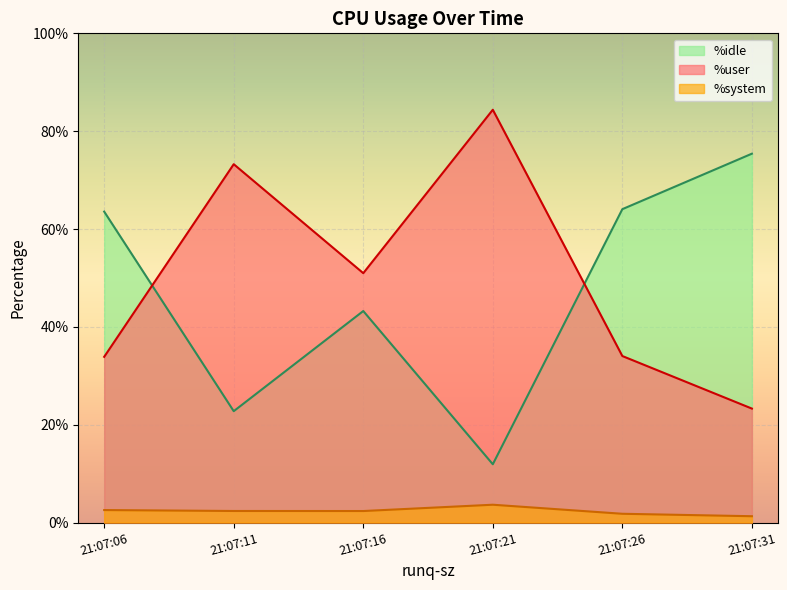

What are all the series names shown in the legend?

%idle, %user, %system